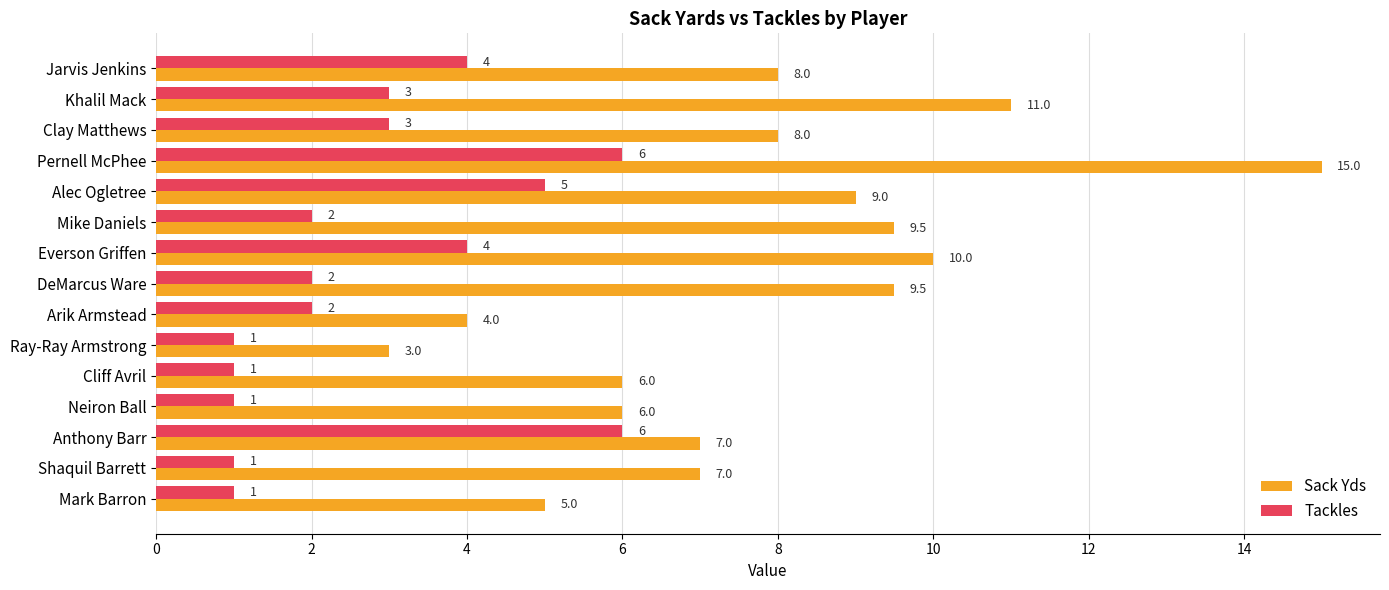

At which category is the sum across all series the highest?

Pernell McPhee